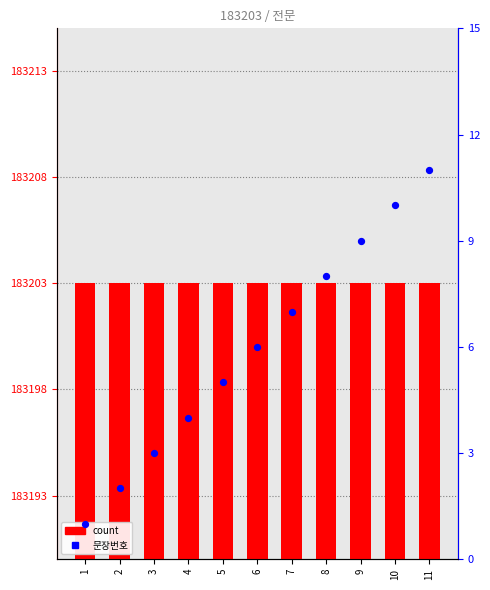

What are all the series names shown in the legend?

count, 문장번호